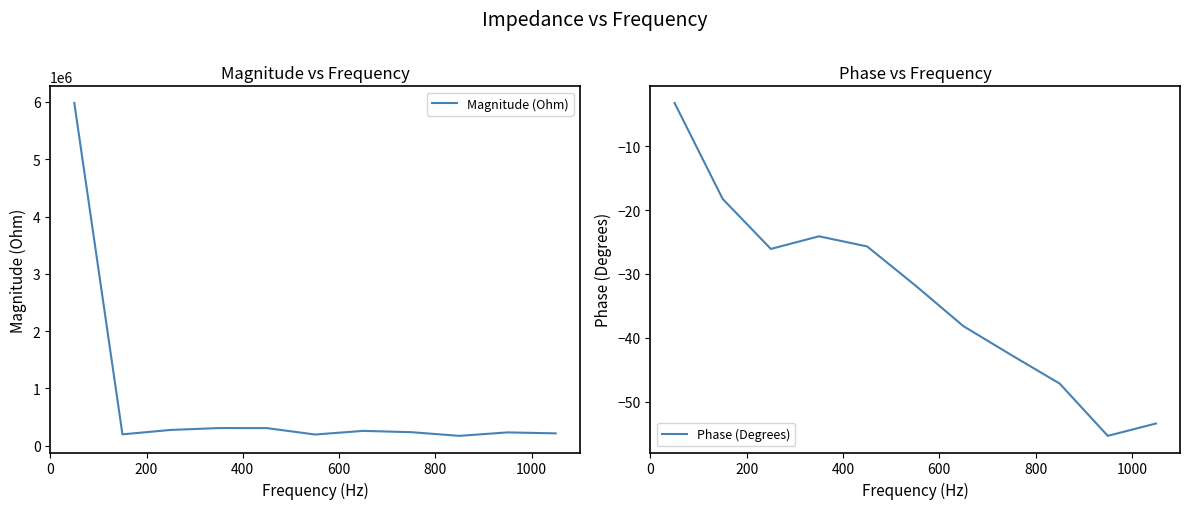

True or false: Phase (Degrees) and Magnitude (Ohm) intersect in this chart.

False